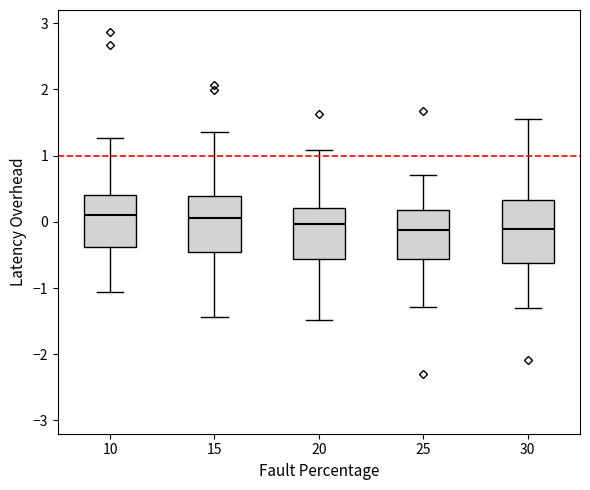

Reading left to right, read every box against the y-axis: the position of its median line, the range the box covers, and the ends of its whiskers. The values are not printed on the chart, so give them approximately, as read against the axis.

10: median 0.1, box -0.4 to 0.4, whiskers -1.1 to 1.3
15: median 0.1, box -0.5 to 0.4, whiskers -1.4 to 1.4
20: median 0.0, box -0.6 to 0.2, whiskers -1.5 to 1.1
25: median -0.1, box -0.6 to 0.2, whiskers -1.3 to 0.7
30: median -0.1, box -0.6 to 0.3, whiskers -1.3 to 1.5